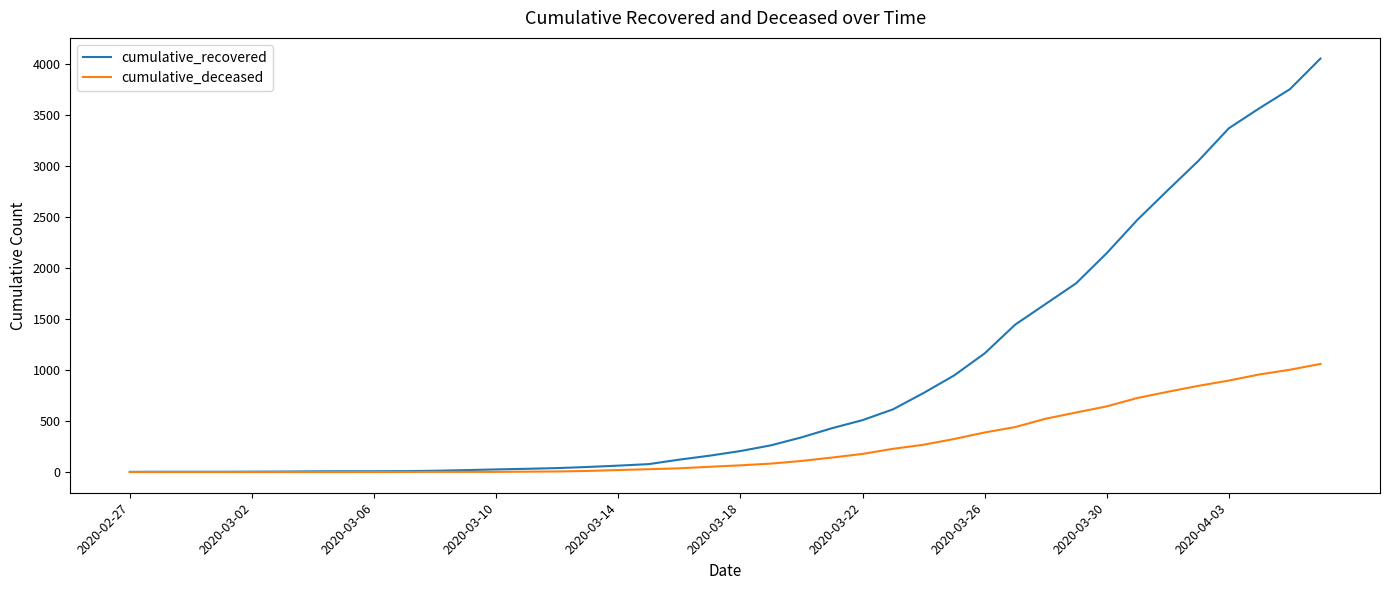

List the series in order of their overall mean, lowest first.

cumulative_deceased, cumulative_recovered